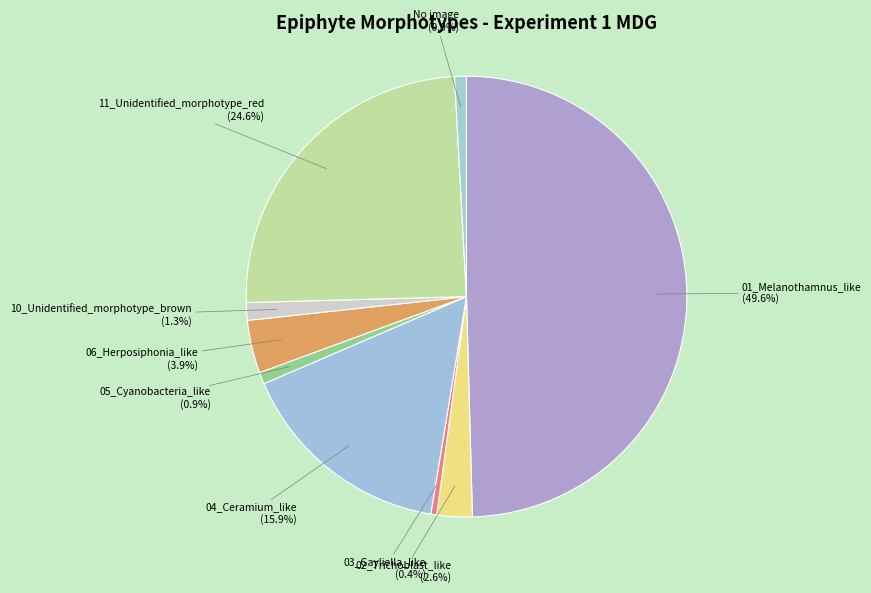

Between 03_Gayliella_like and 02_Trichoblast_like, which is larger?

02_Trichoblast_like